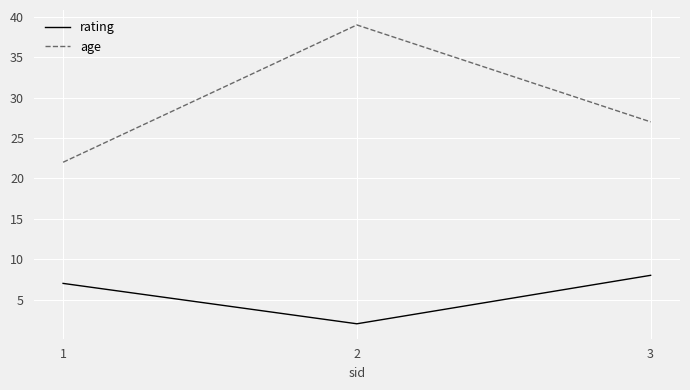

List the series in order of their overall mean, highest first.

age, rating